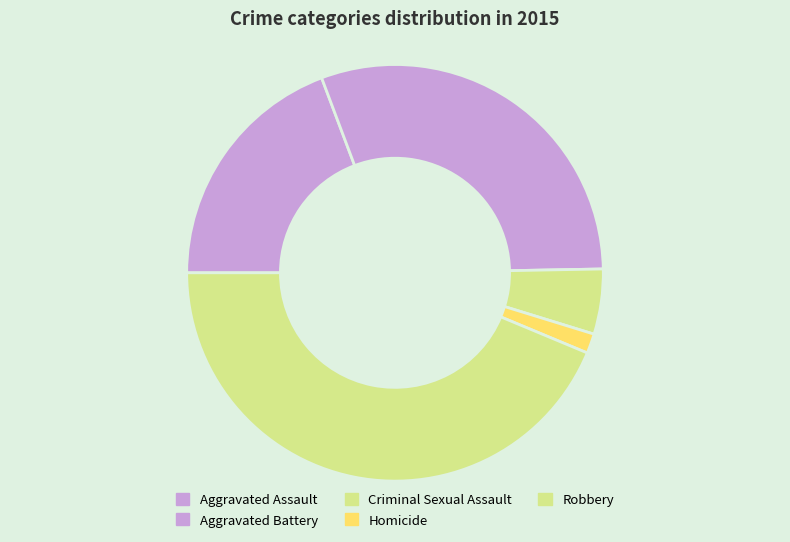

Is it true that Aggravated Assault is 26% of the pie?

False